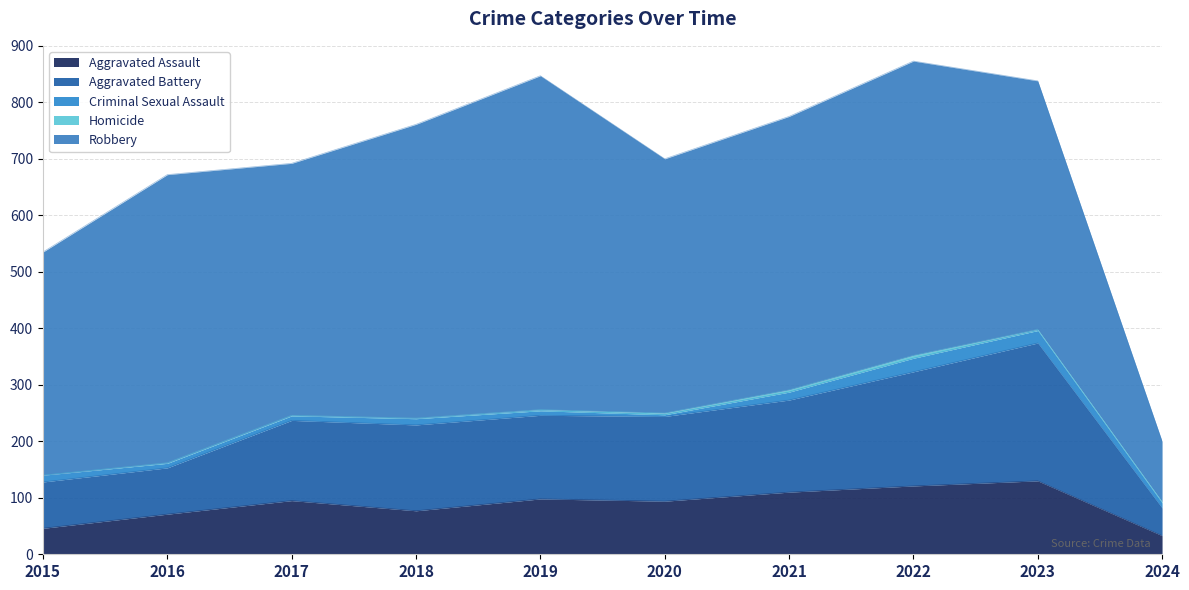

What is the total value across all series at 2021?

775